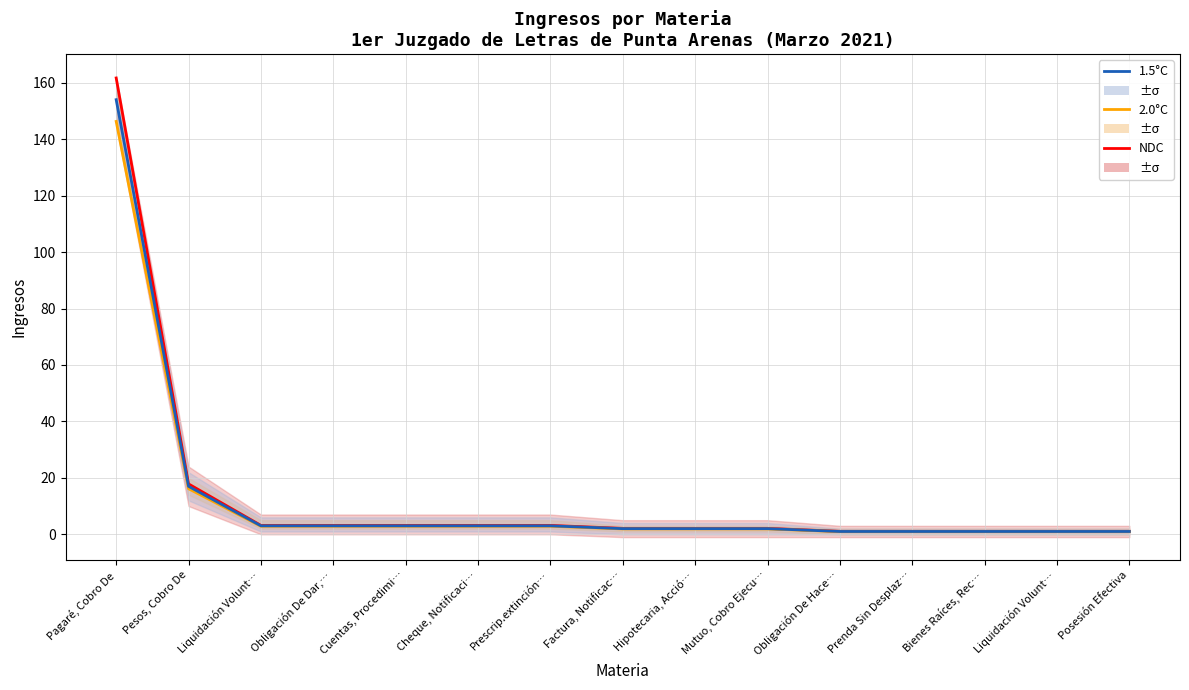

At Obligación De Hace…, list the series in order from smallest to largest.

2.0°C, 1.5°C, NDC